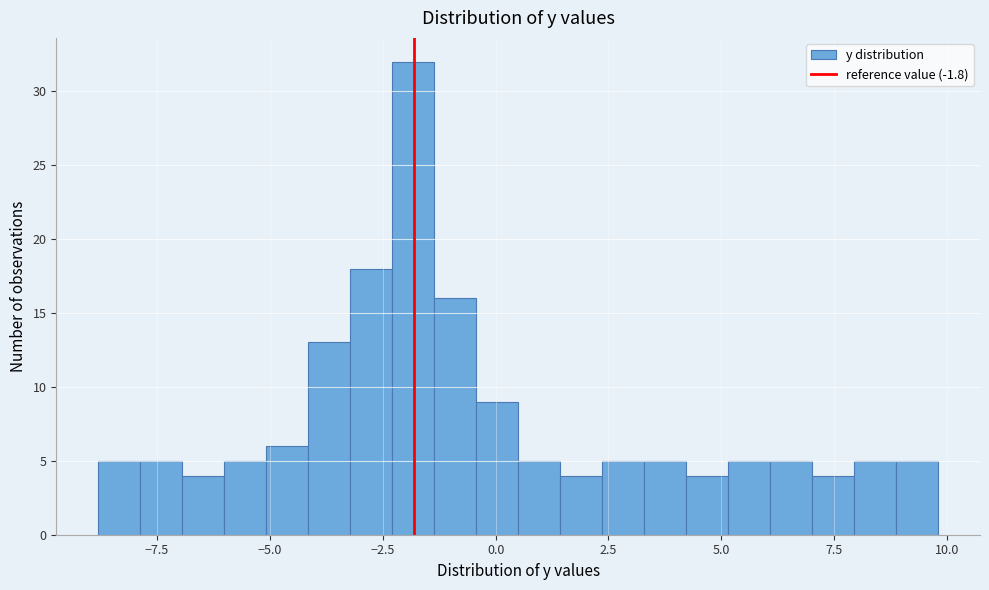

Around what value on the x-axis is the tallest bar? Give the approximate position of its centre, as read against the axis.

-2.0